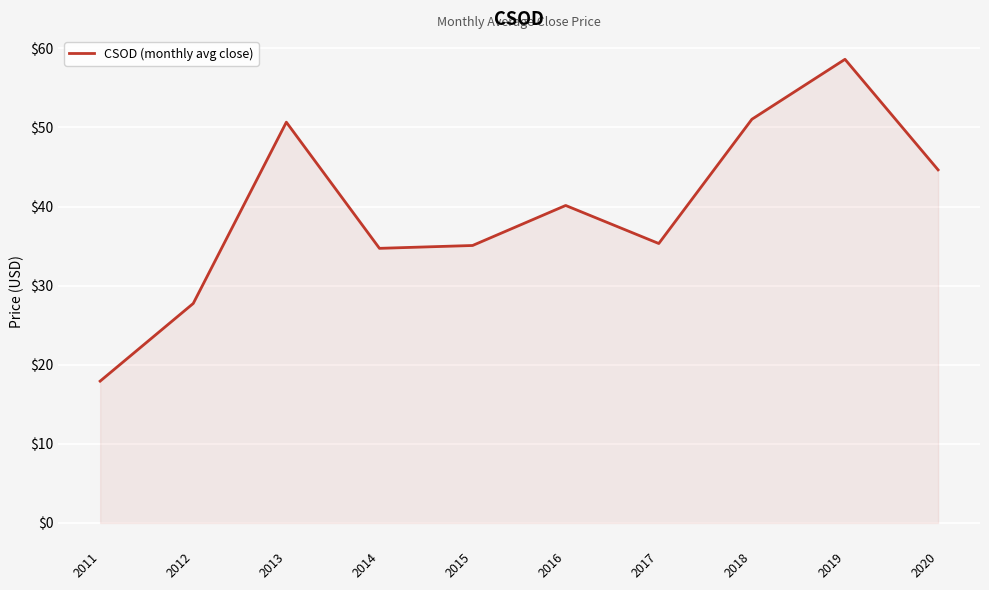

Is it true that the value at 2013 is 76.9?

False